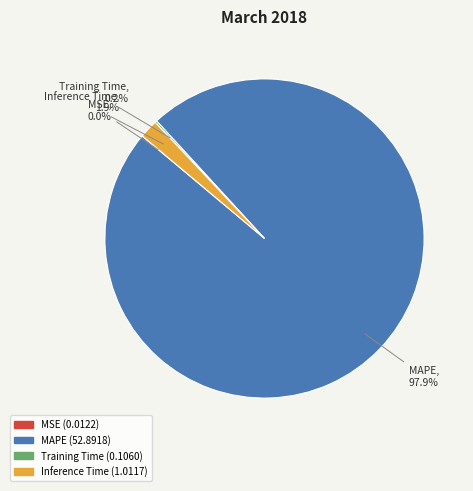

Which has a higher value, Inference Time or MAPE?

MAPE